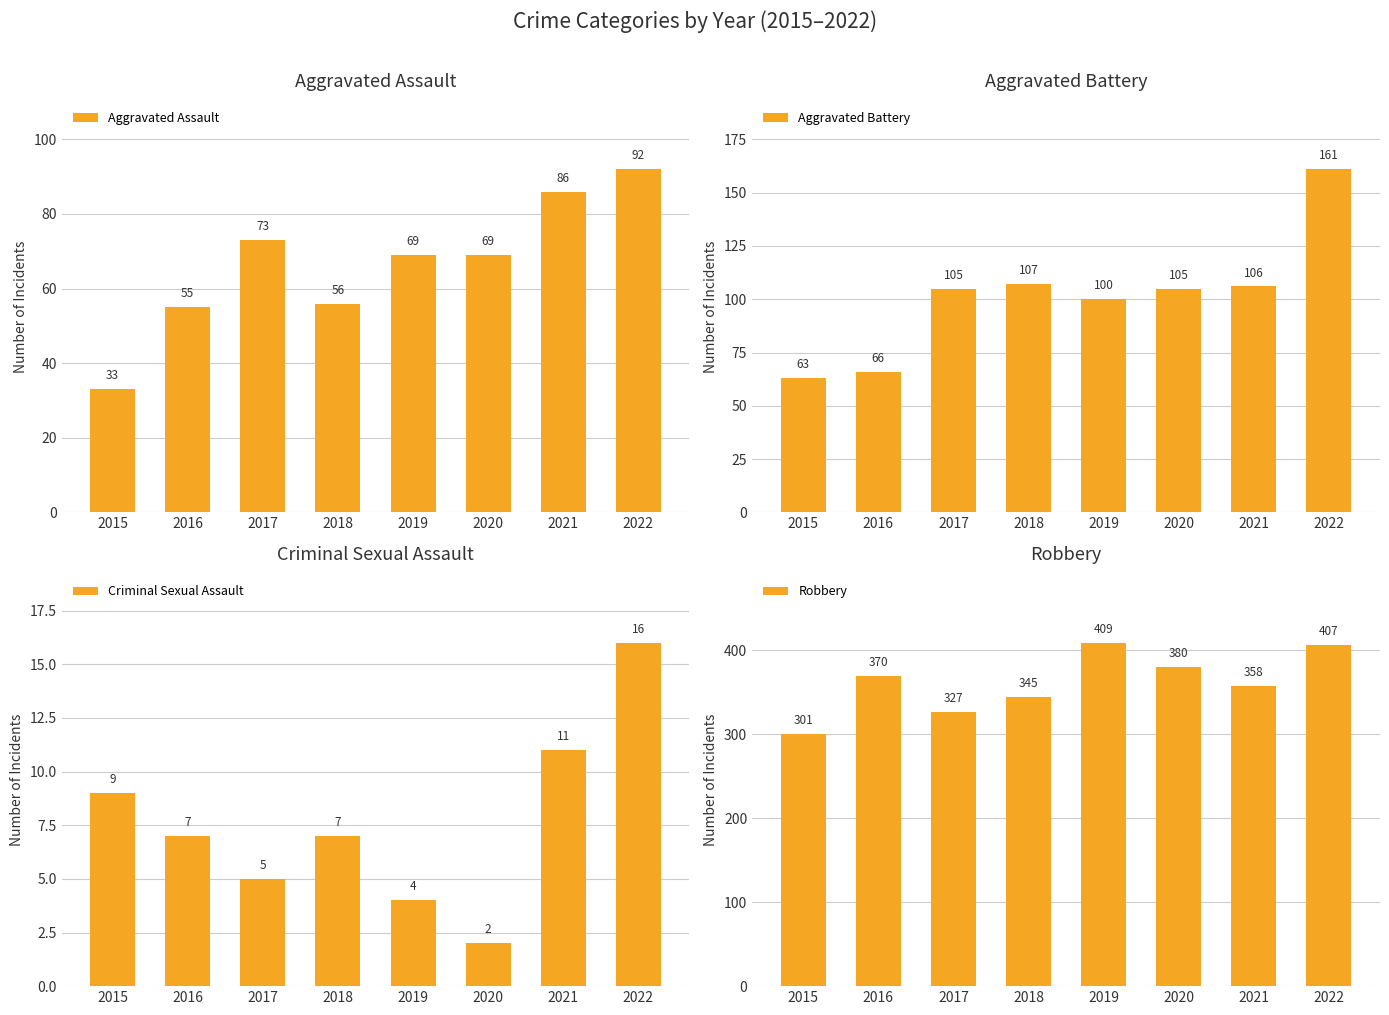

Rank the series at 2017 from lowest to highest value.

Criminal Sexual Assault, Aggravated Assault, Aggravated Battery, Robbery